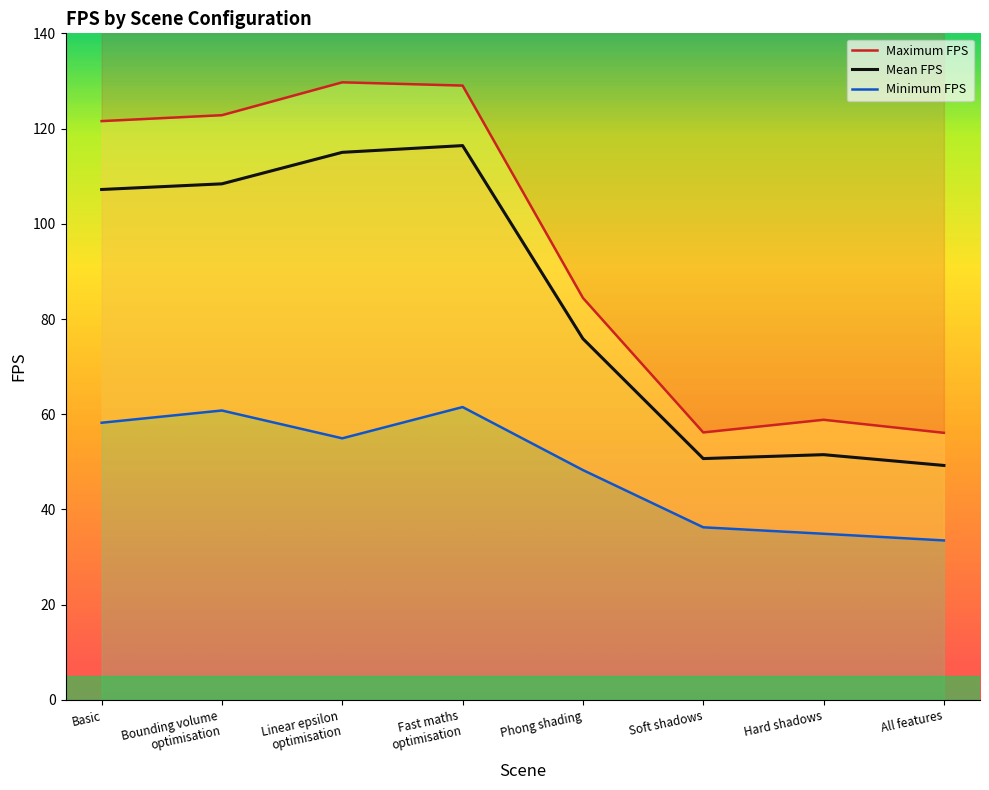

How many values in the Minimum FPS series exceed 54?

4